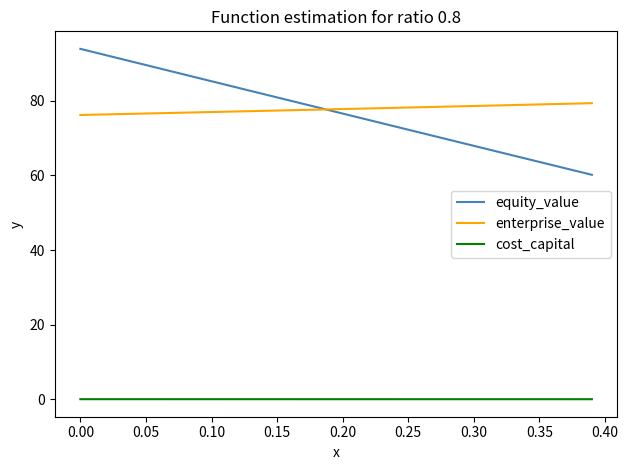

True or false: equity_value has more than 0 points higher than both neighbors.

False